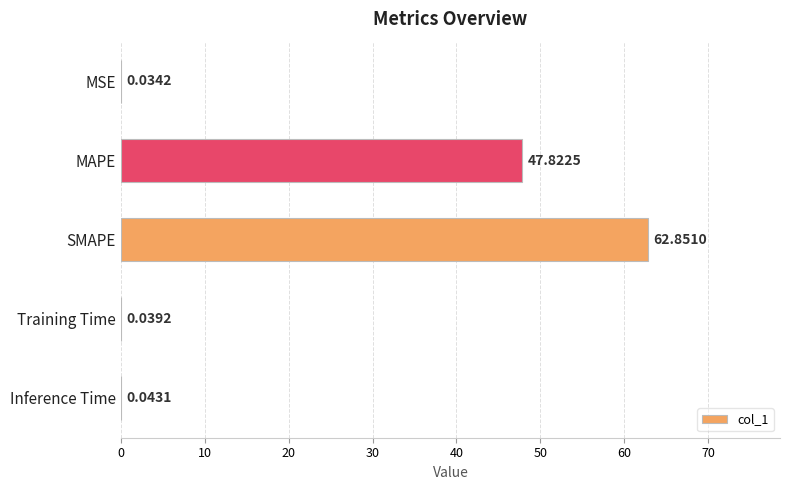

Which label corresponds to the largest value in the chart?

SMAPE